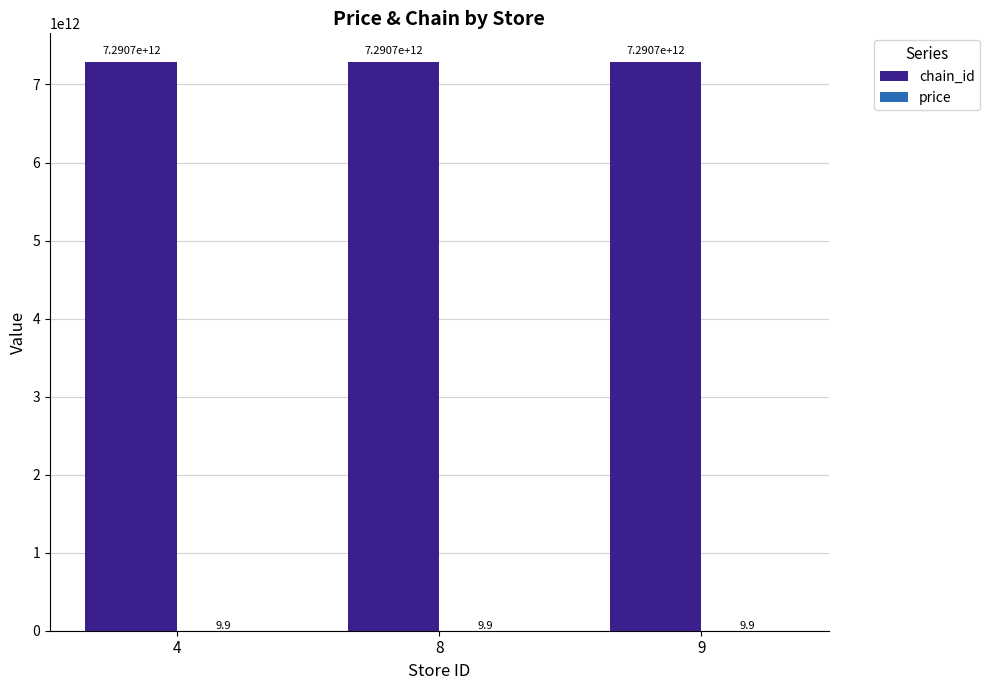

Is it true that chain_id equals 7290700100008.0 at 9?

True